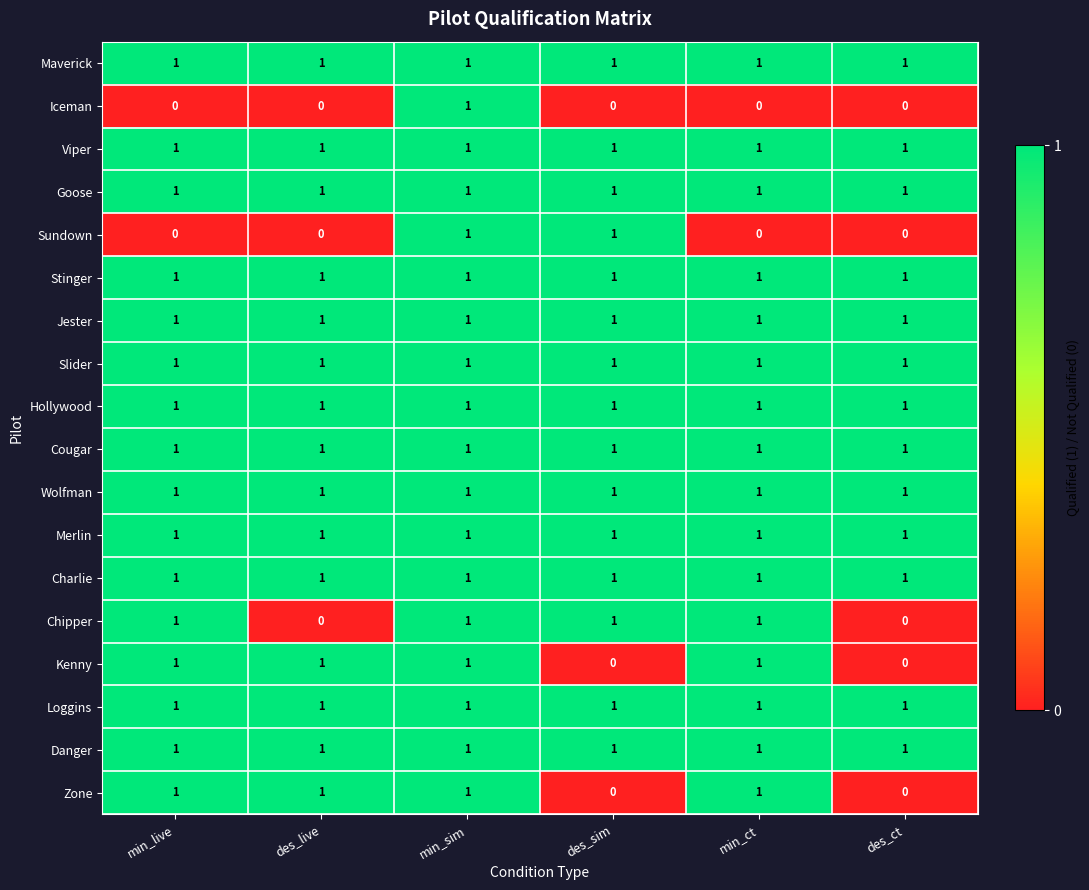

The Danger series shows 1 at min_live. True or false?

True